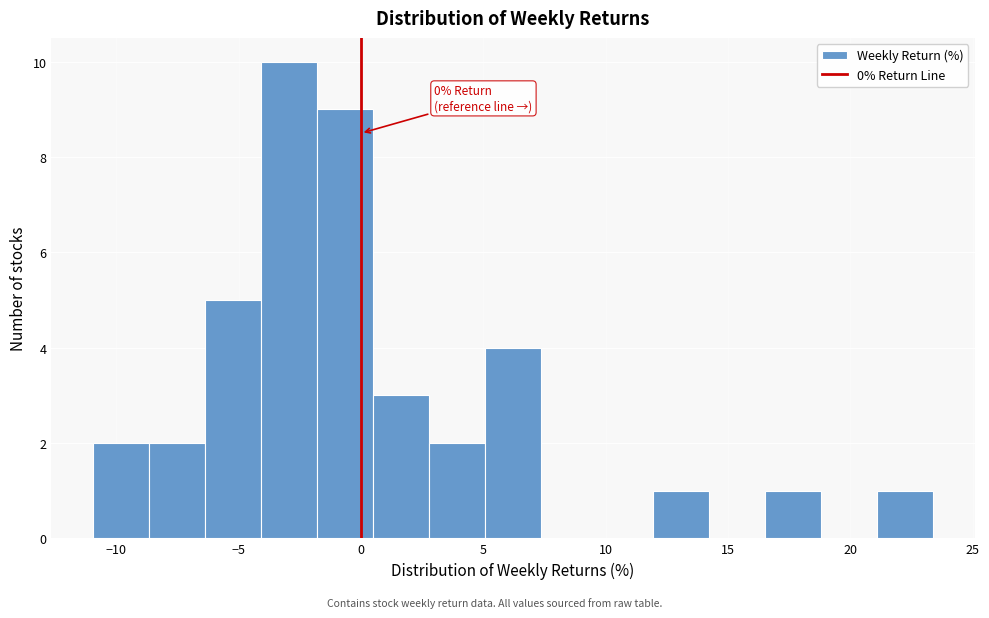

Over which range of the x-axis is the bar tallest?

-4.0 to -2.0